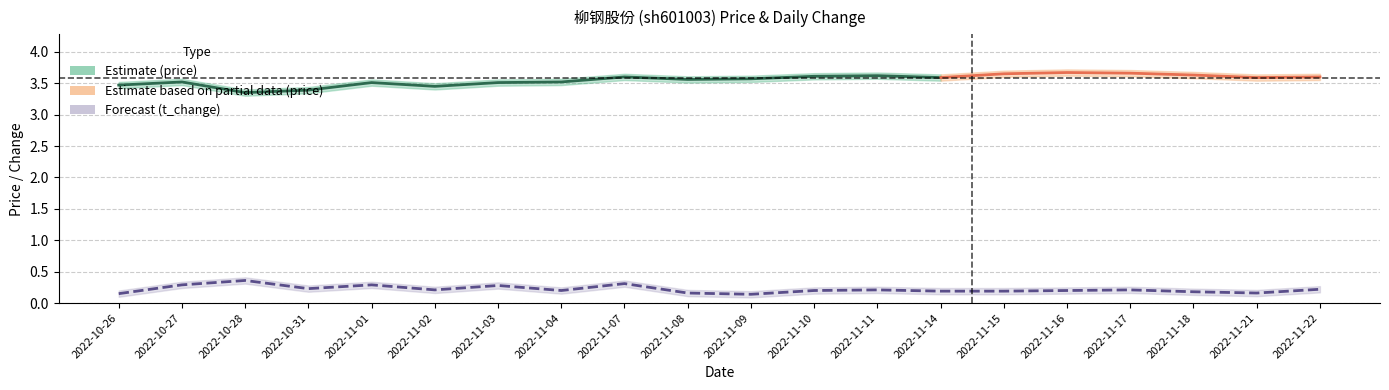

Rank the categories by value from highest to lowest.

2022-10-28, 2022-11-07, 2022-10-27, 2022-11-01, 2022-11-03, 2022-10-31, 2022-11-22, 2022-11-02, 2022-11-11, 2022-11-17, 2022-11-04, 2022-11-10, 2022-11-16, 2022-11-14, 2022-11-15, 2022-11-18, 2022-11-08, 2022-11-21, 2022-10-26, 2022-11-09